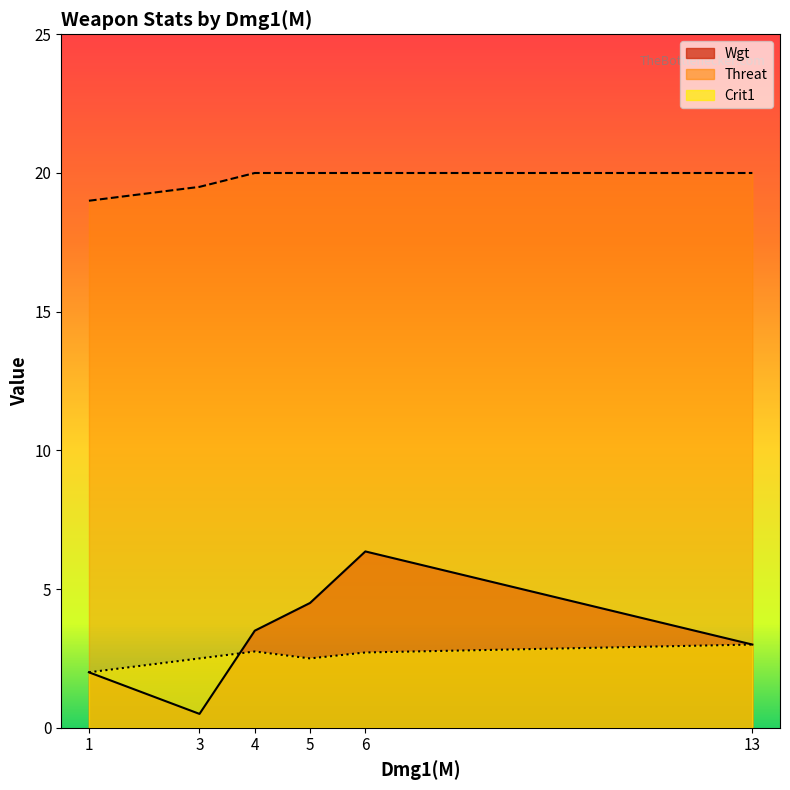

True or false: Wgt and Threat intersect in this chart.

False